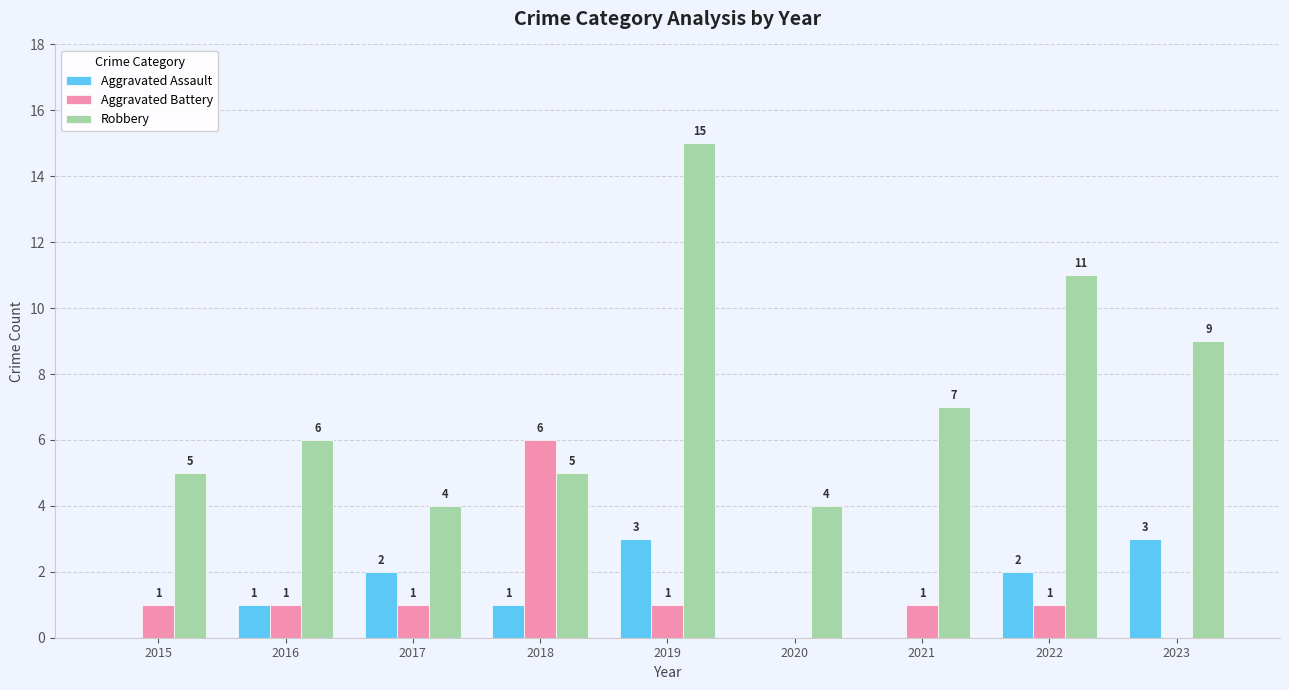

Does the chart contain stacked bars?

No